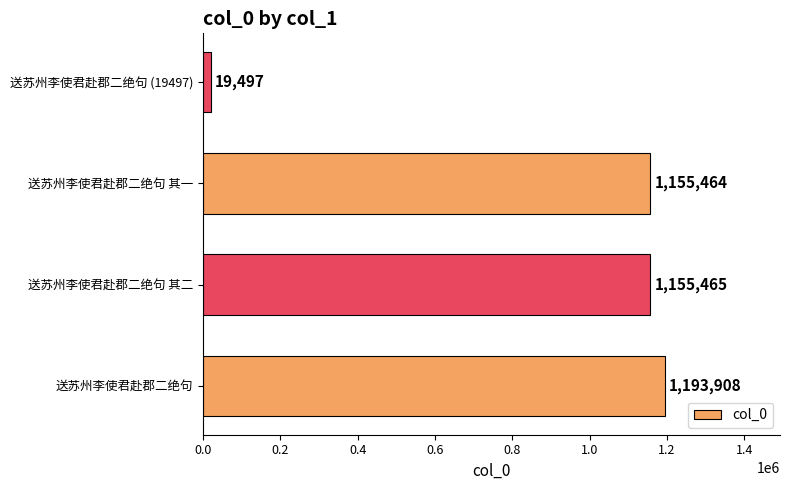

What is the change in value from 送苏州李使君赴郡二绝句 to 送苏州李使君赴郡二绝句 (19497)?

-1174411